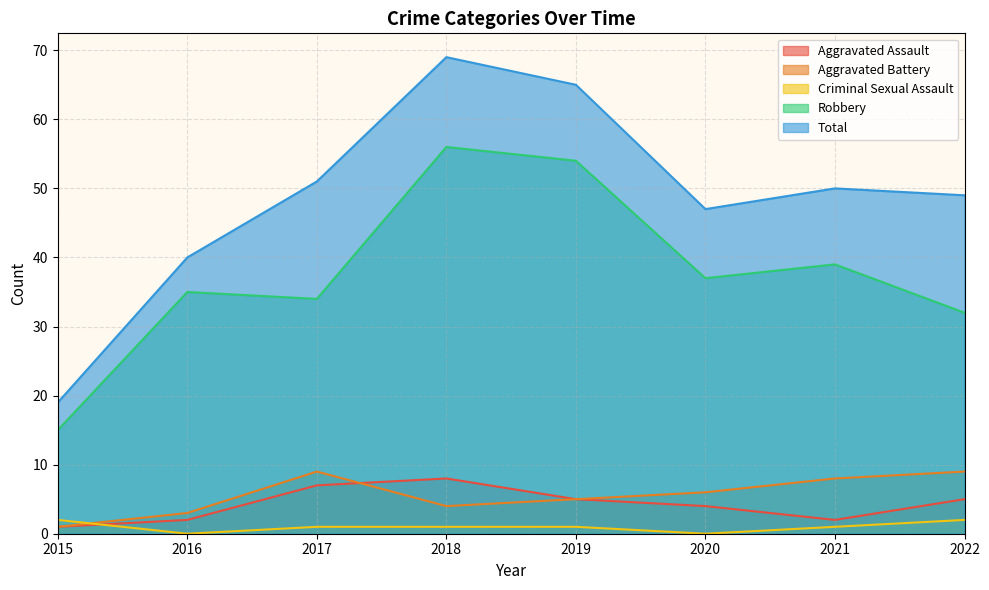

At how many categories does at least one series exceed 45?

6